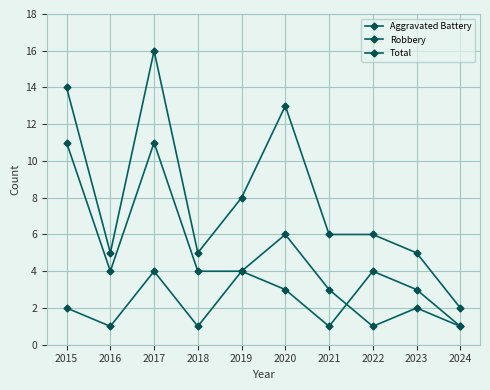

What is the difference between the maximum and second lowest values in the Robbery series?

10